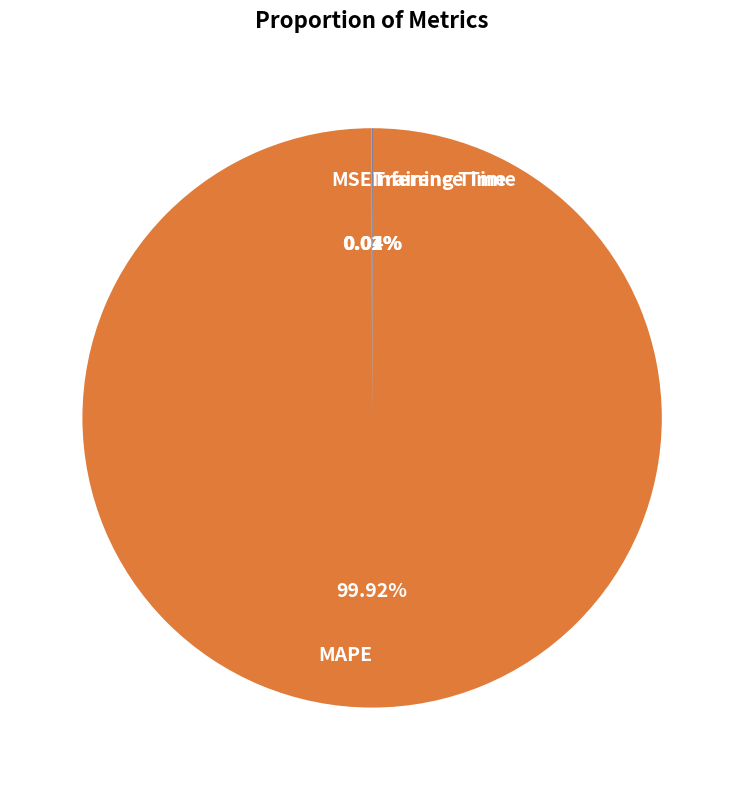

Which slice is the largest?

MAPE